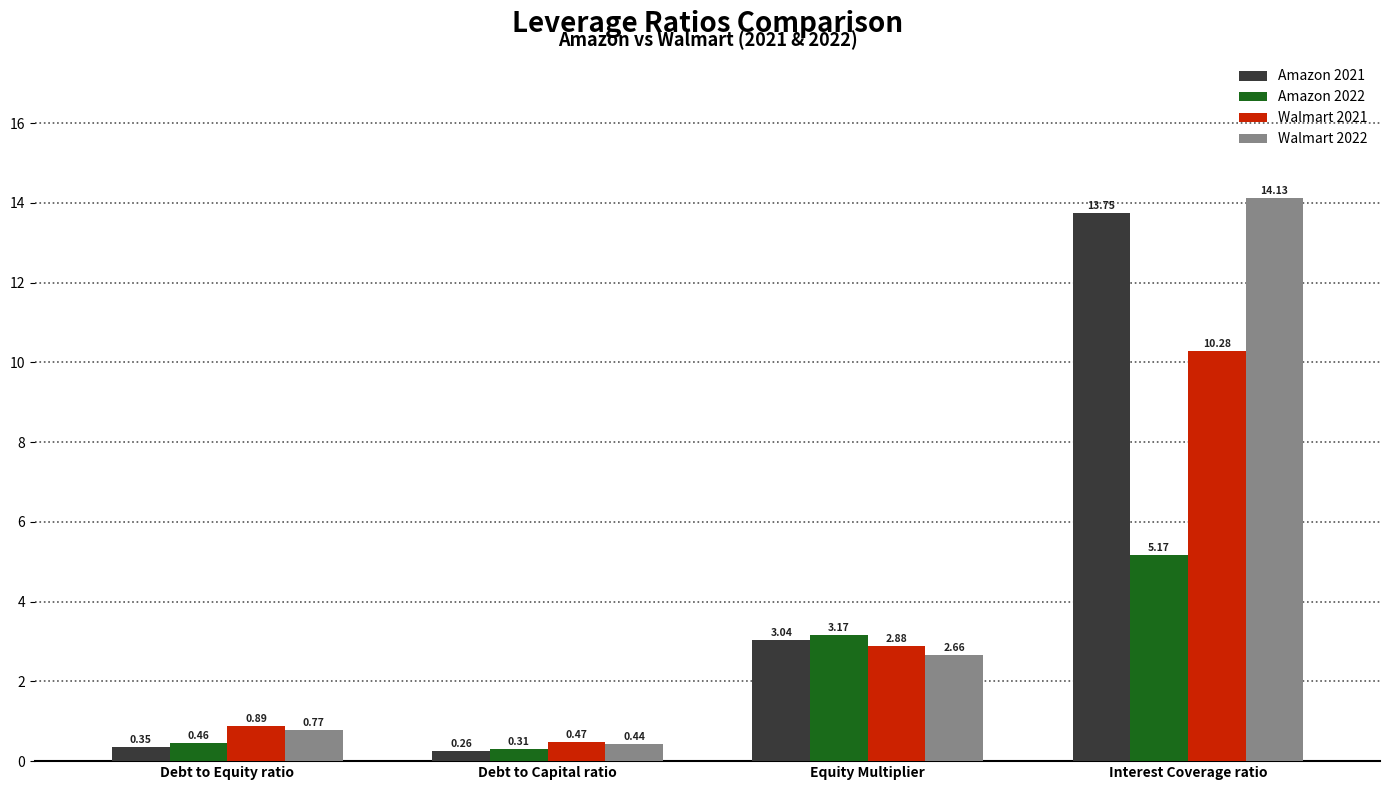

What is the sum of the Amazon 2022 values at Debt to Capital ratio and Interest Coverage ratio?

5.5